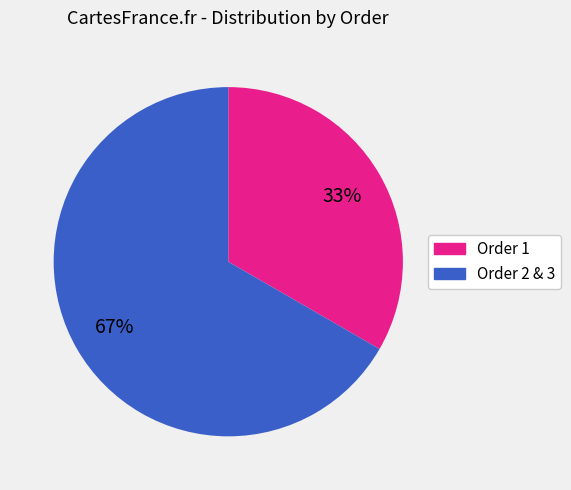

How many slices are in this pie chart?

2